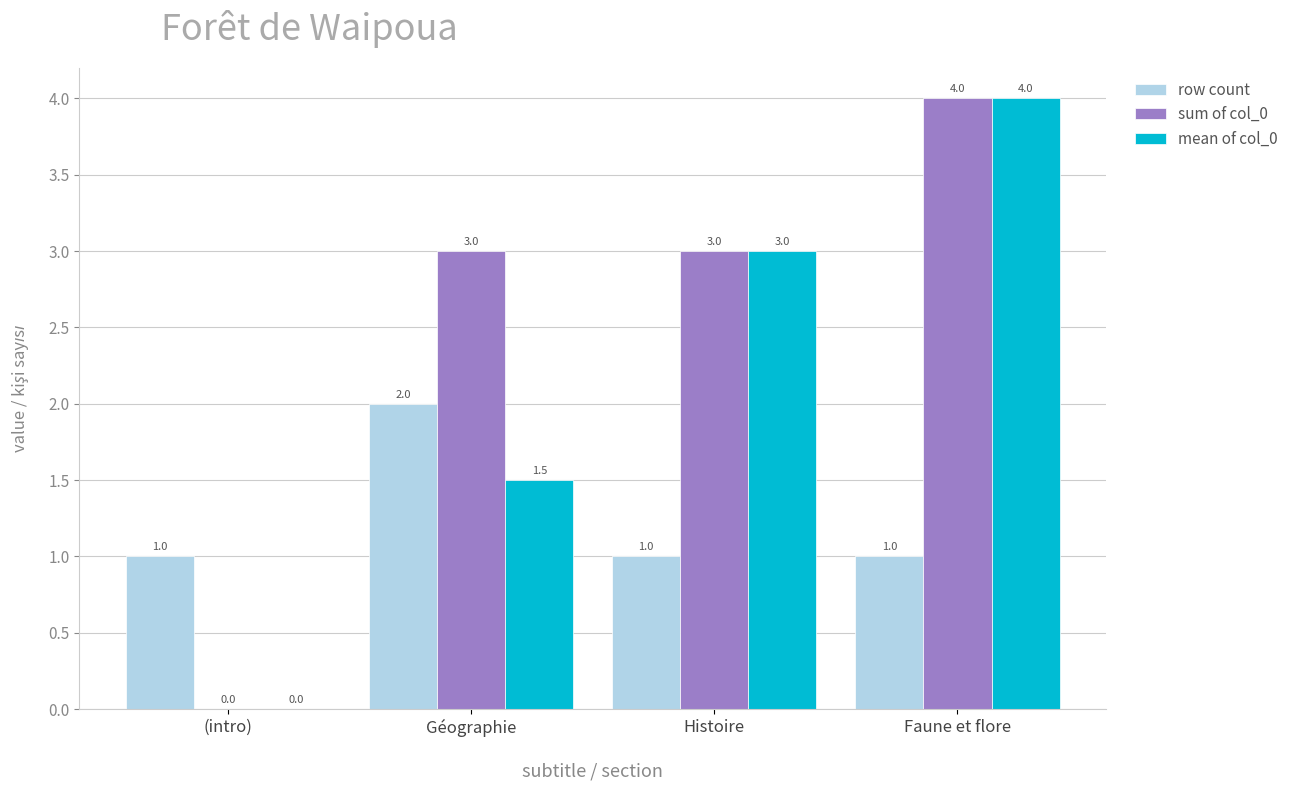

At which label does row count reach its peak?

Géographie